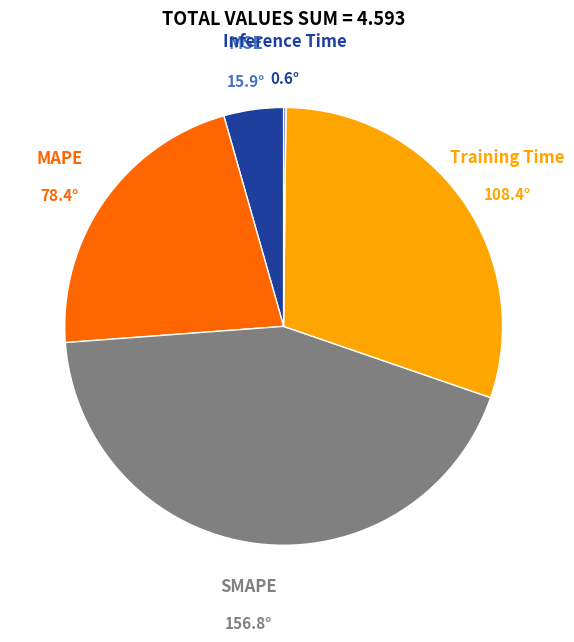

Is there any slice that represents more than half of the pie?

No